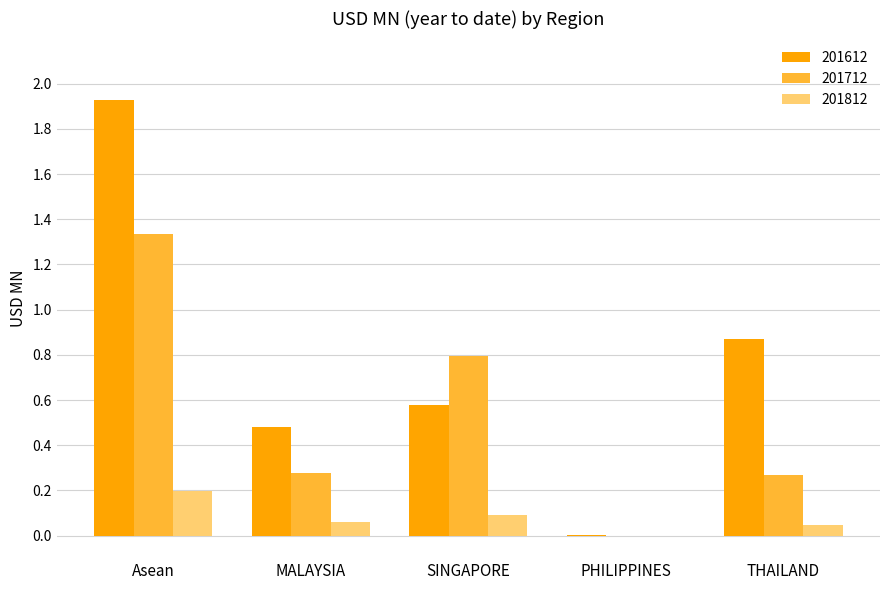

Are the bars grouped side by side (vs. stacked)?

Yes